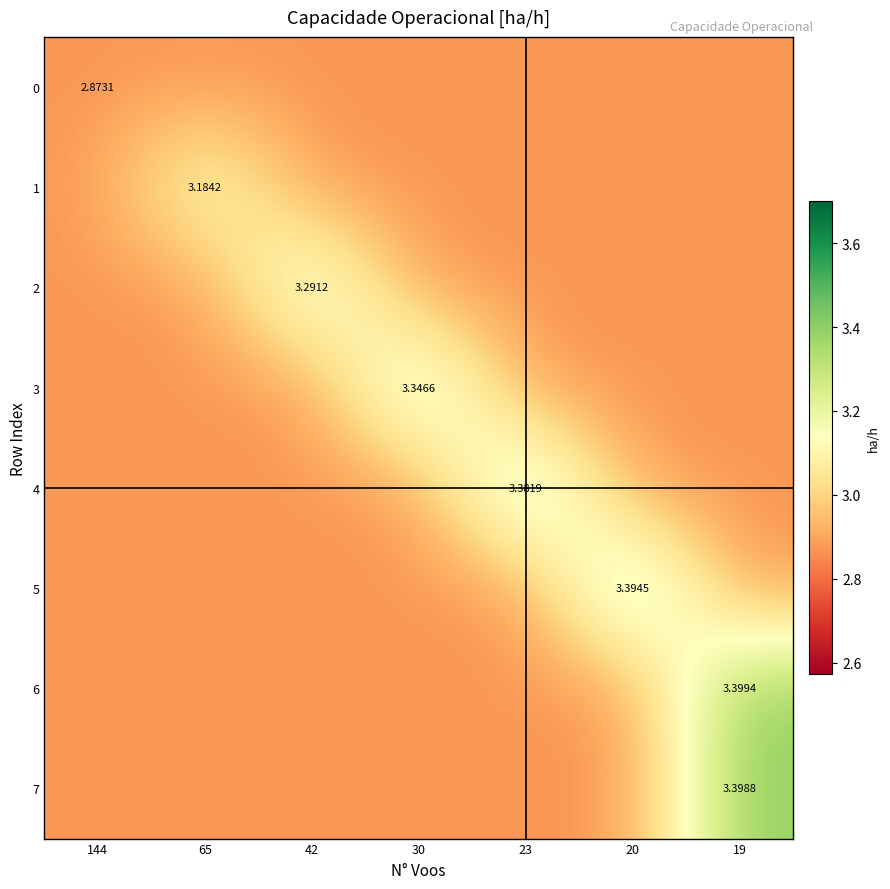

At 65, list the series in order from smallest to largest.

row_0, row_2, row_3, row_4, row_5, row_6, row_7, row_1